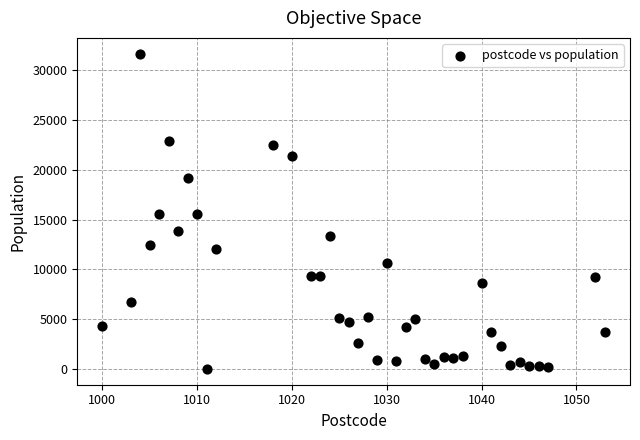

What is the range of Y values (max minus min)?

31569